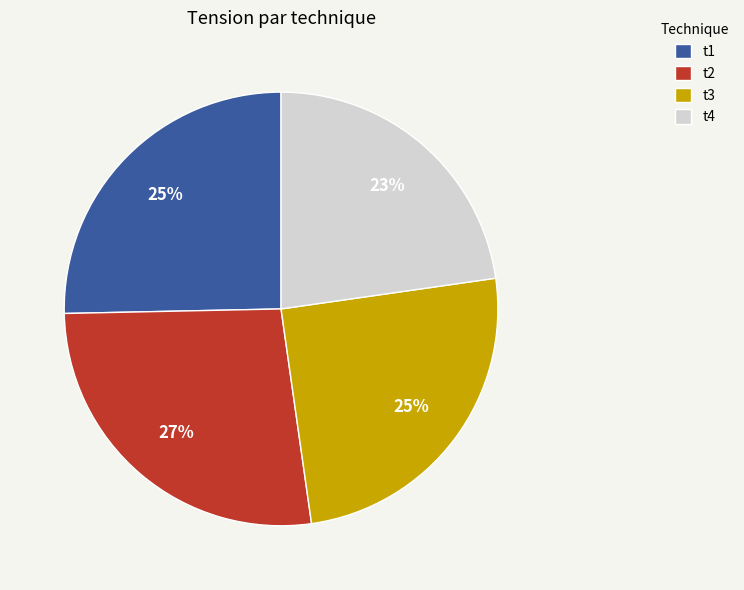

To the nearest percent, what portion does t1 represent?

25%